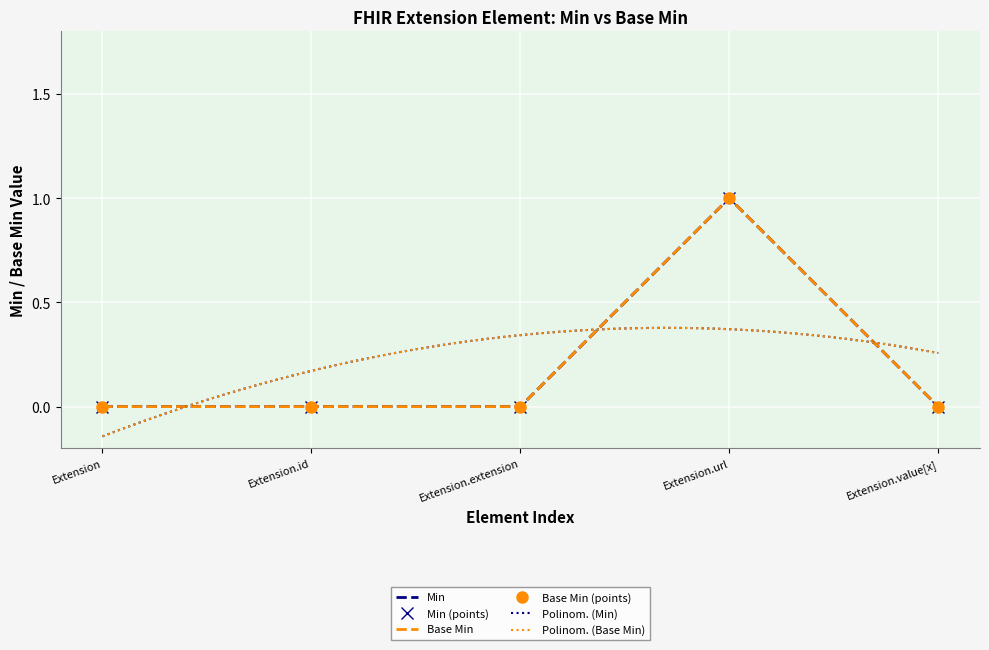

Where is Extension (Min=0) nearest to the value 0?

Extension